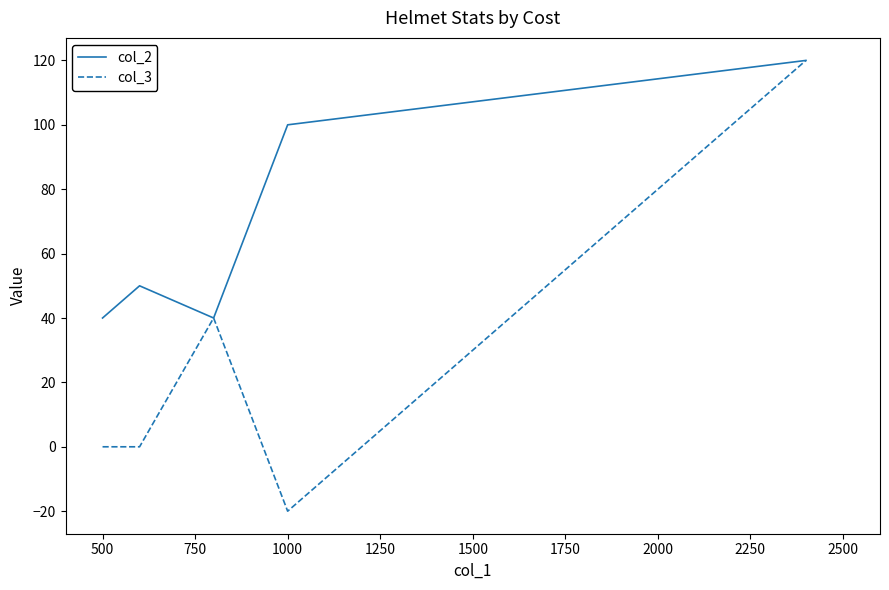

What is the sum of all col_2 values?

350